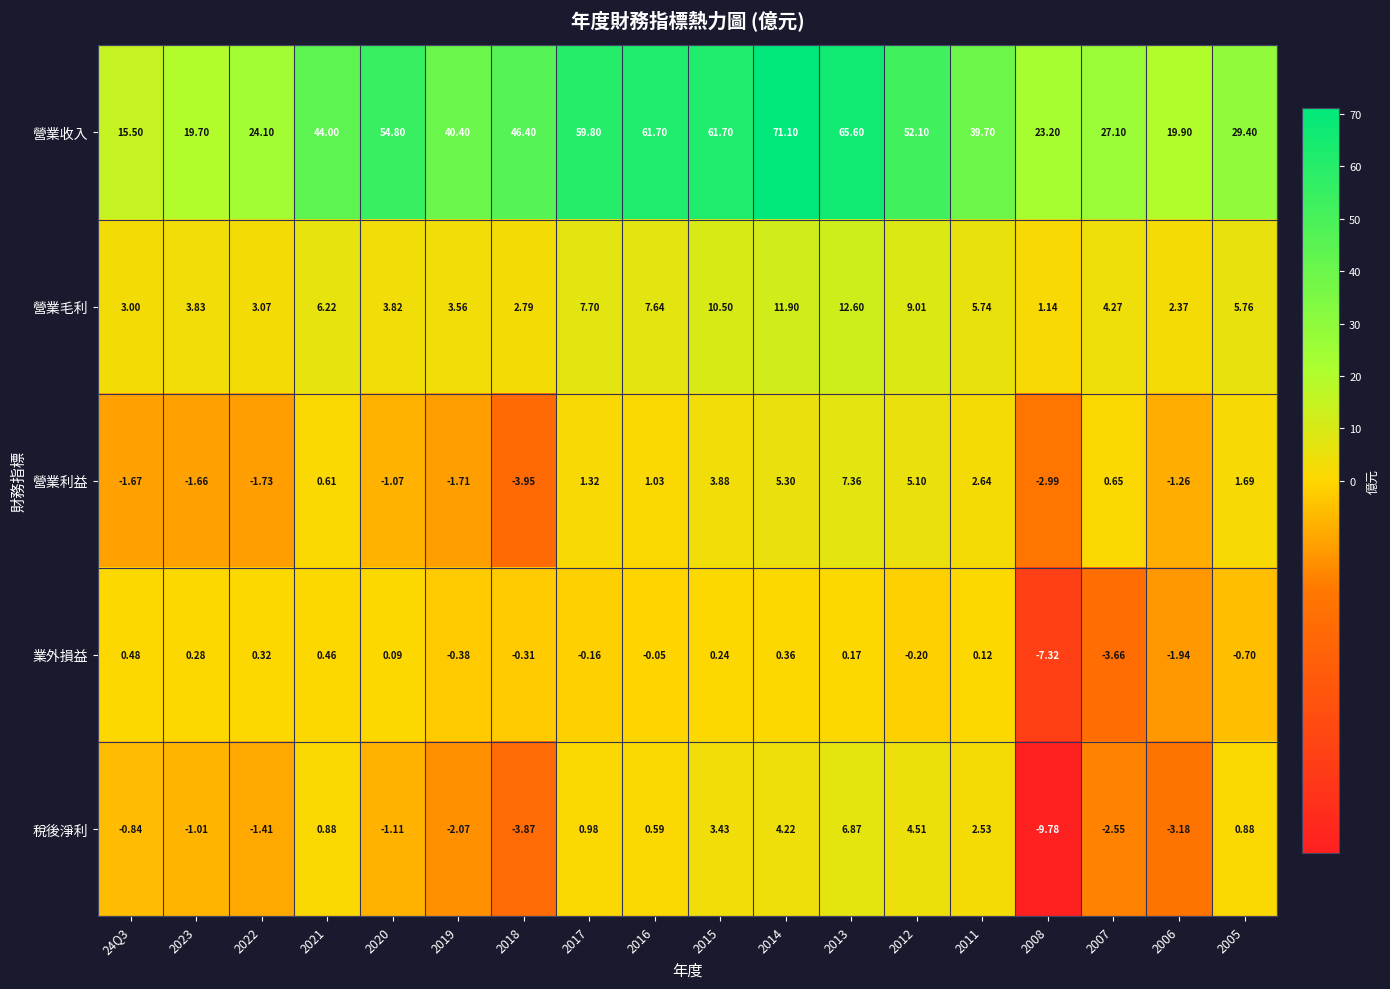

Which series has the largest total across all categories?

營業收入